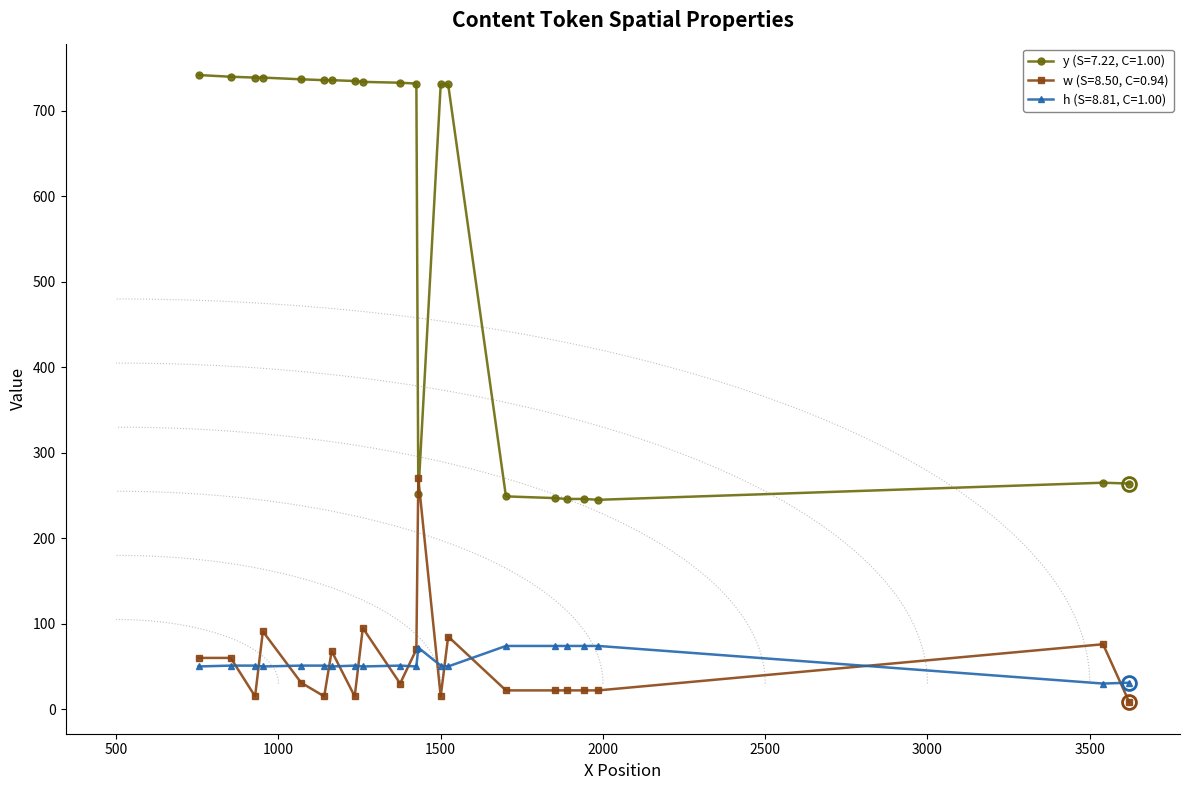

List the series in order of their peak value, lowest first.

h, w, y